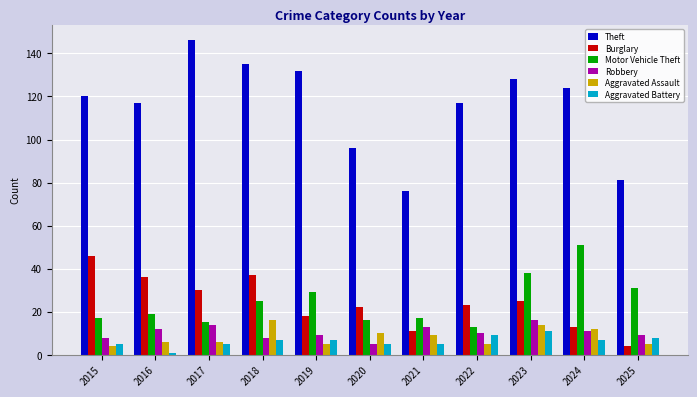

The value of Robbery at 2024 is 17. True or false?

False